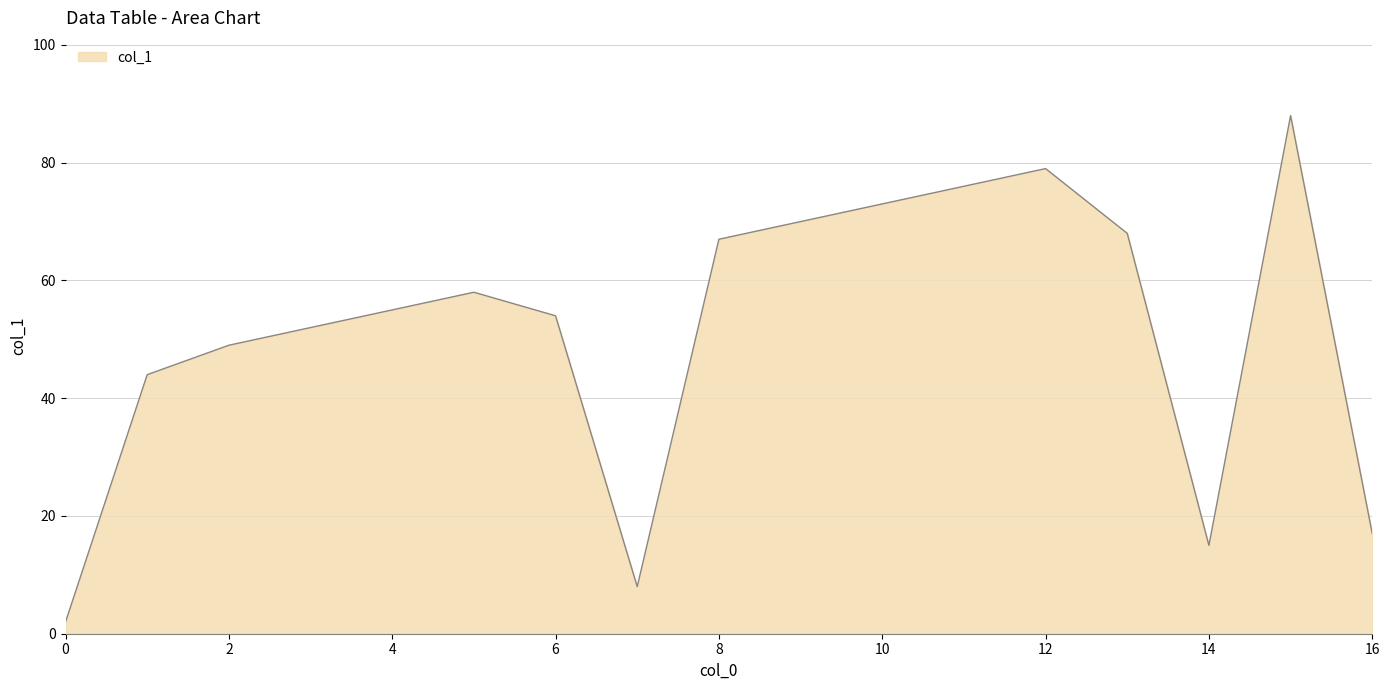

What is the maximum value shown in the chart?

88